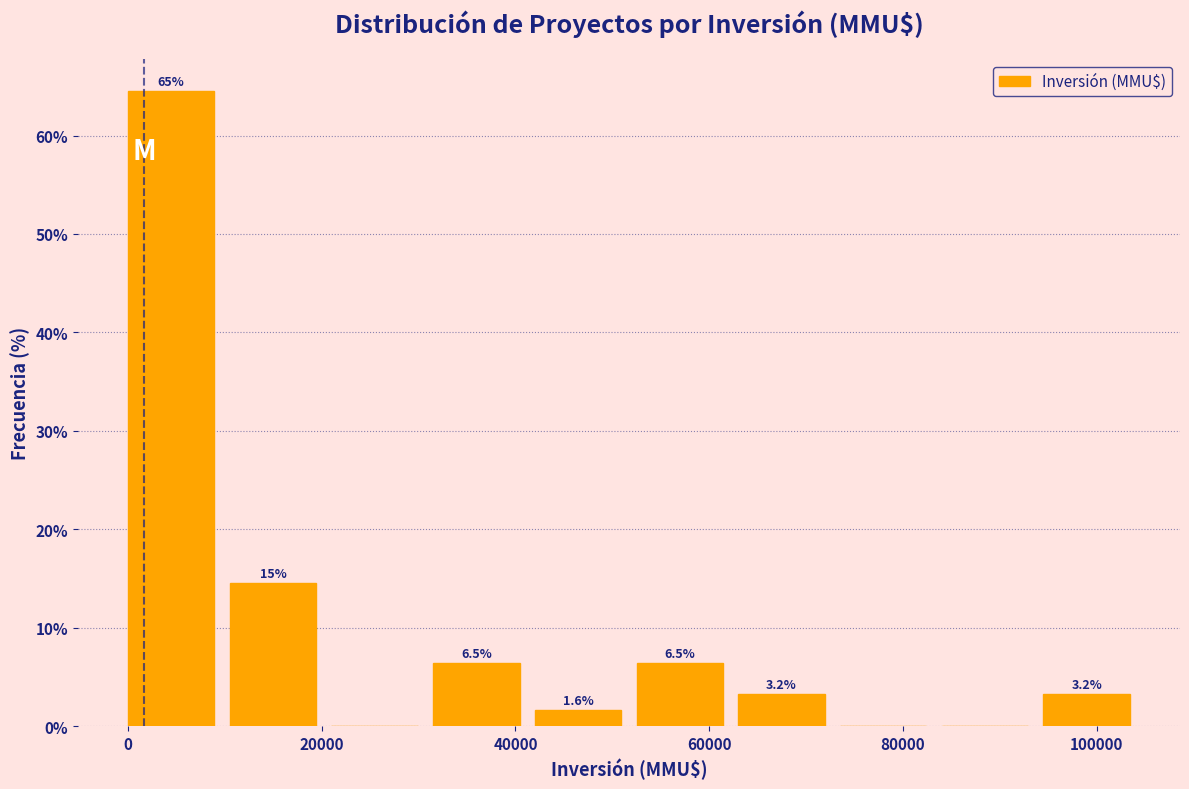

Which range on the x-axis has the tallest bar?

0 to 10500